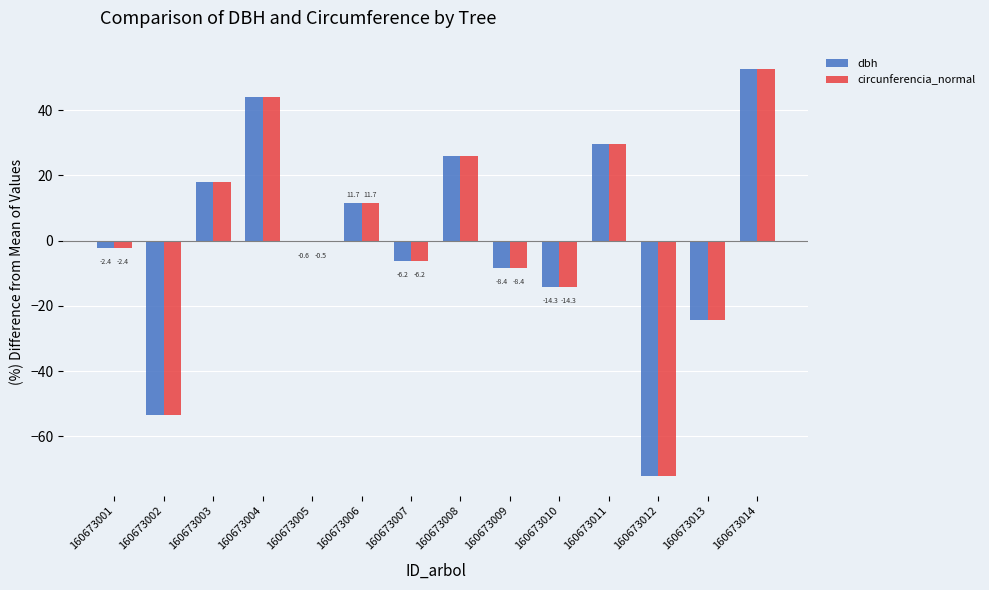

Reading left to right, extract all data points from this chart.

dbh: -2.4	-53.6	17.9	44.2	-0.6	11.7	-6.2	26.1	-8.4	-14.3	29.8	-72.0	-24.5	52.5
circunferencia_normal: -2.4	-53.6	17.9	44.2	-0.5	11.7	-6.2	26.1	-8.4	-14.3	29.8	-72.0	-24.5	52.5